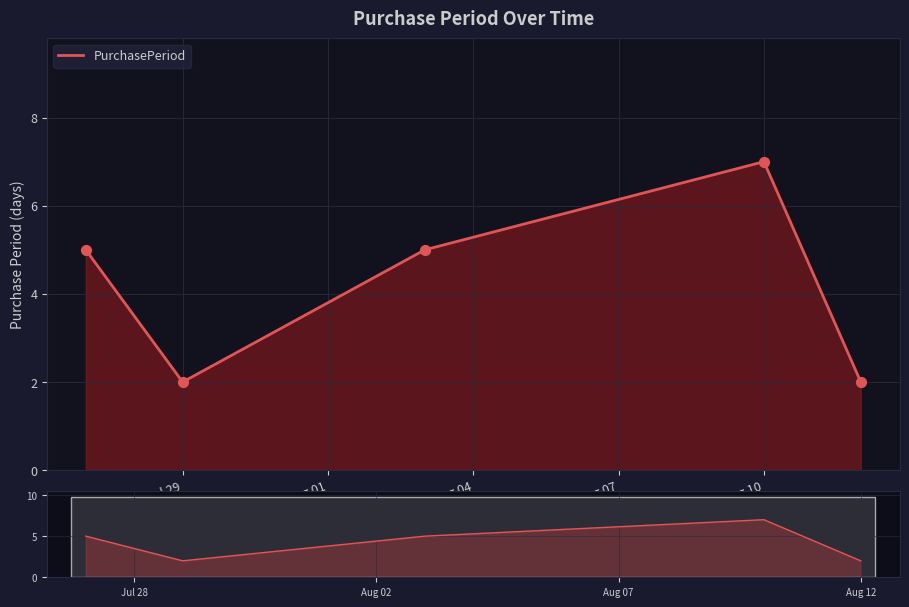

Approximately how many times larger is the value at Aug 07 compared to Aug 04?

1.4